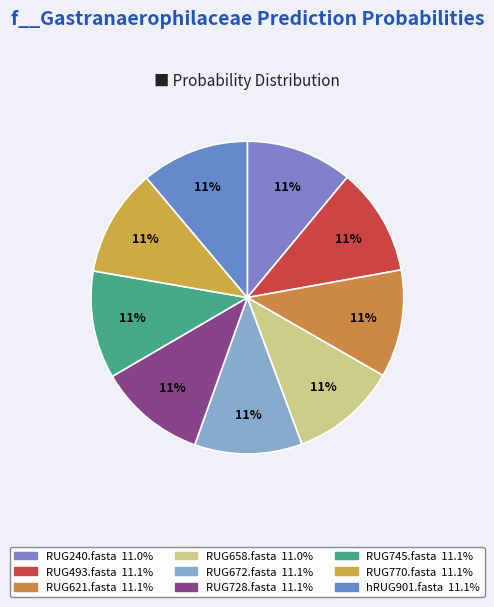

How many slices are in this pie chart?

9